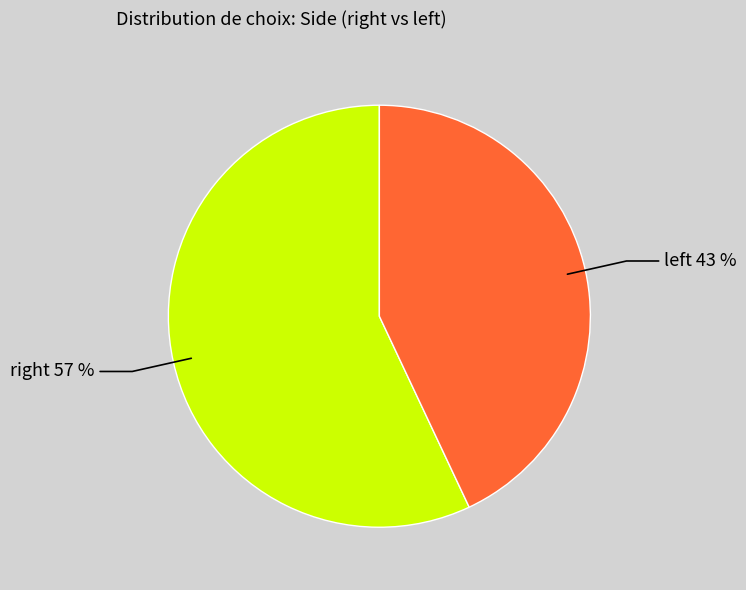

Does any single category account for the majority?

Yes